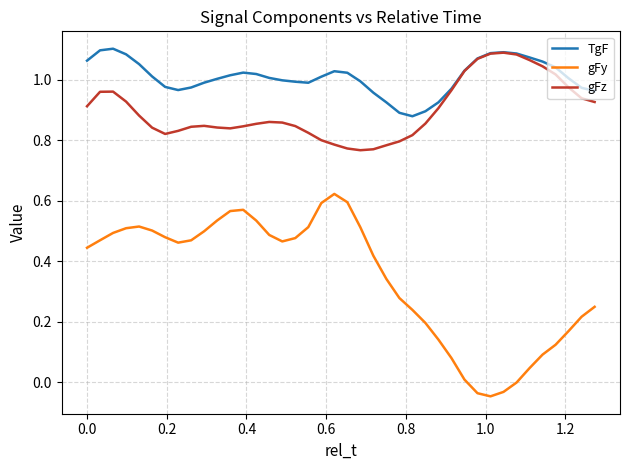

Which series has the largest range (max minus min)?

gFy